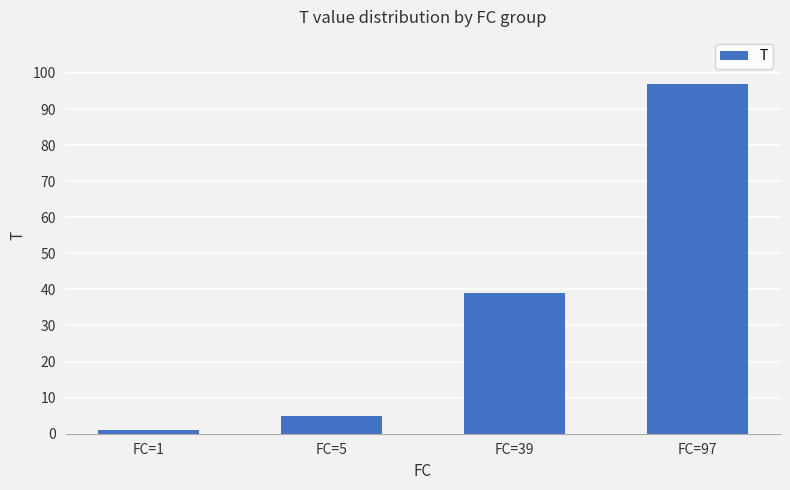

What is the change in value from FC=39 to FC=97?

+58